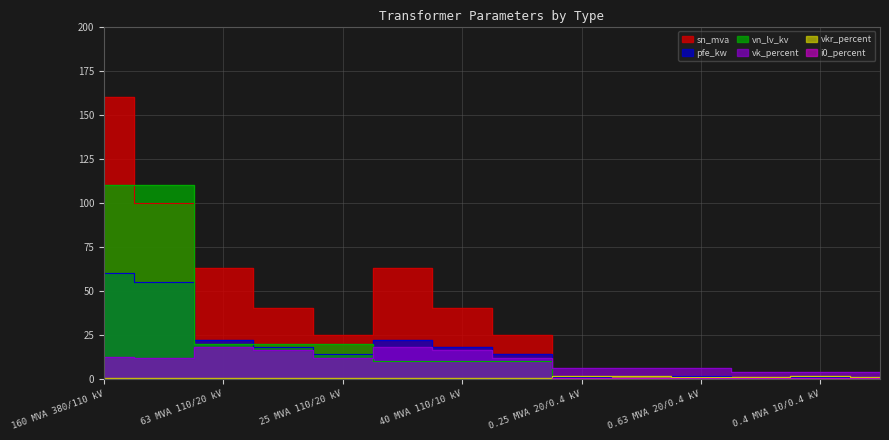

The value of i0_percent at 0.63 MVA 10/0.4 kV is 0.2. True or false?

True